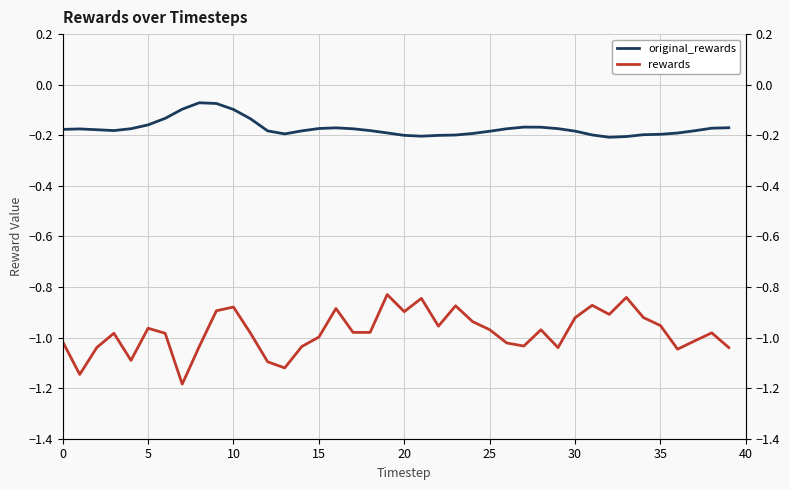

What is the value of the rewards point at the 22nd from the left?

-0.8